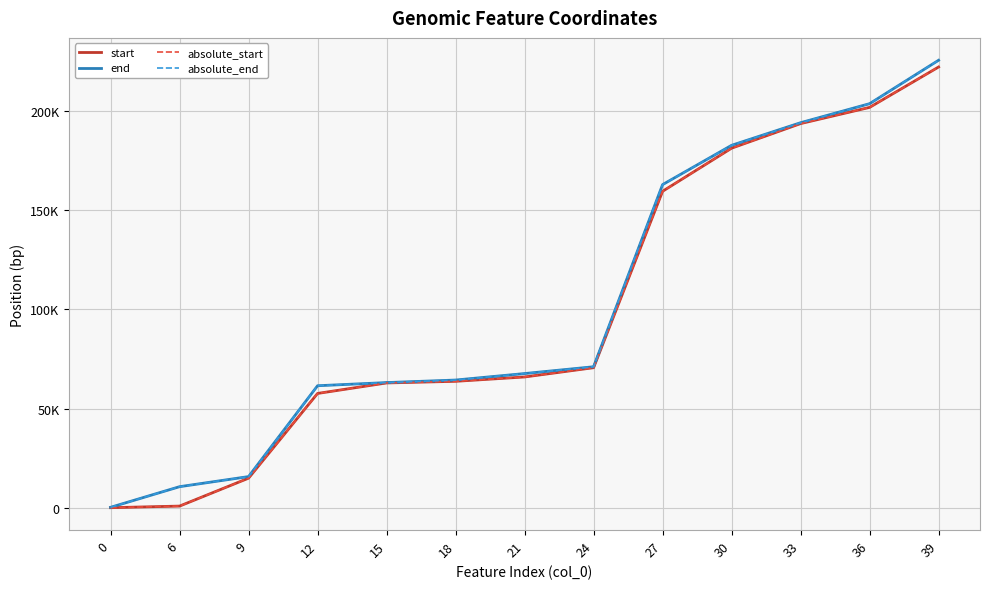

What is the value of the absolute_end point at the 7th from the left?

67621